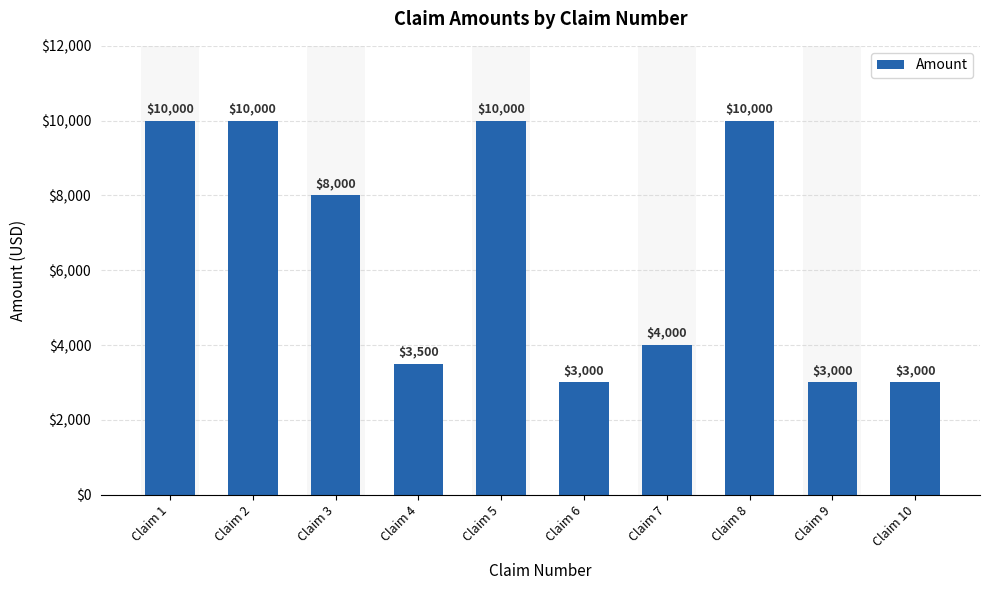

Between Claim 3 and Claim 8, which is larger?

Claim 8